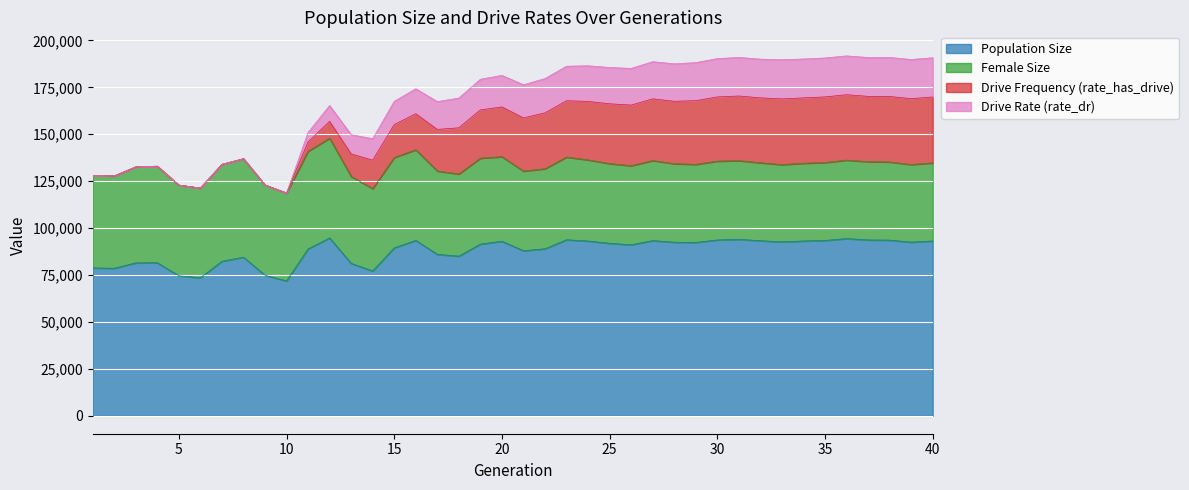

How many values in the female_size series are below 40600?

8